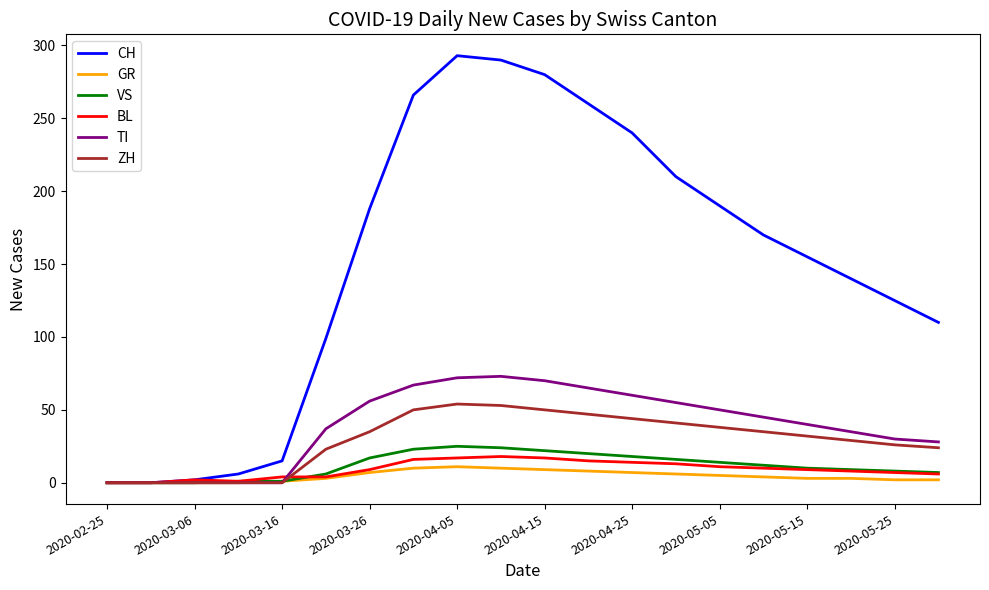

Which series has the largest total across all categories?

CH